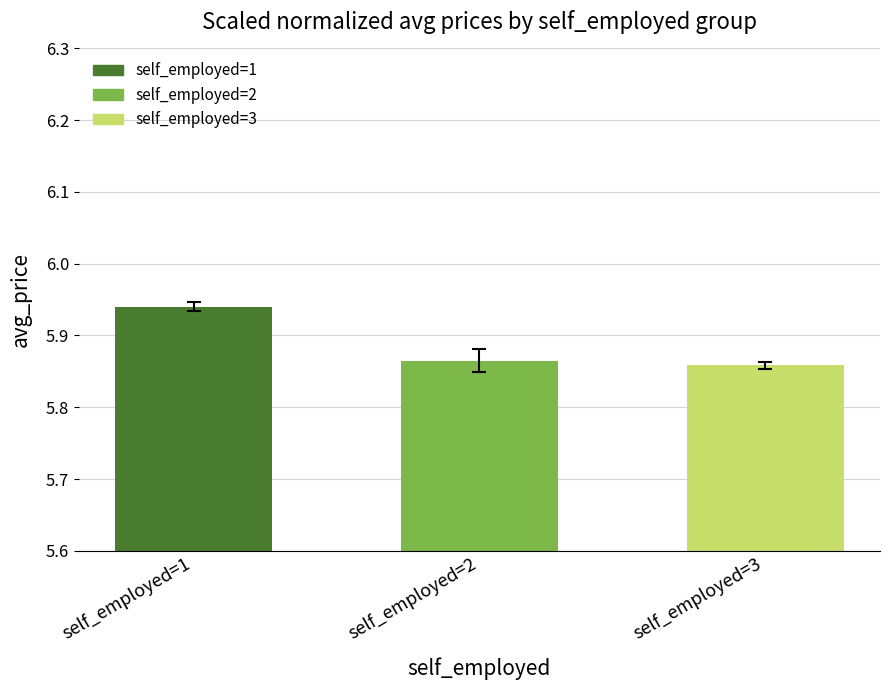

Count the values in the range 5 to 6.

3